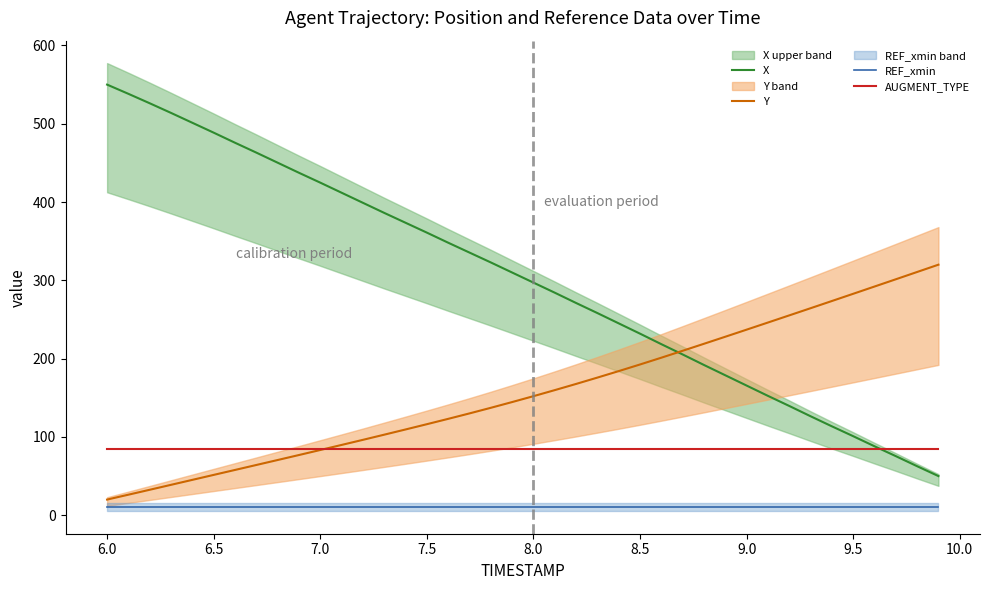

Rank the series by their average value, from highest to lowest.

X, Y, AUGMENT_TYPE, REF_xmin